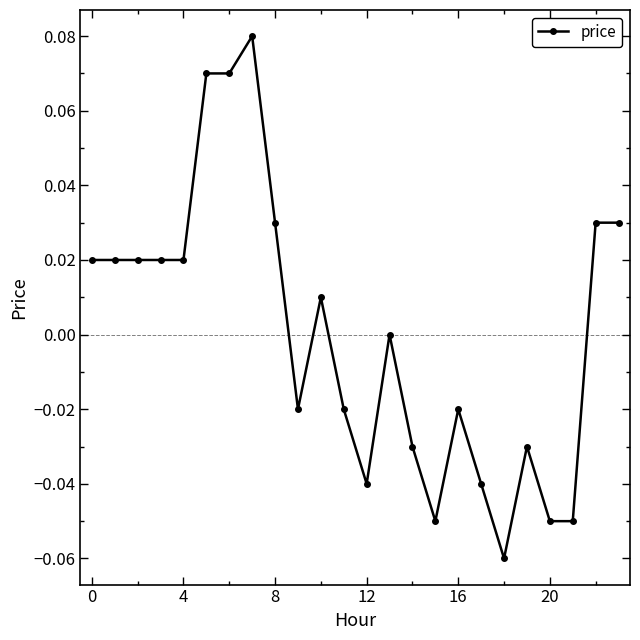

True or false: the data has more than 2 interior local peaks.

True